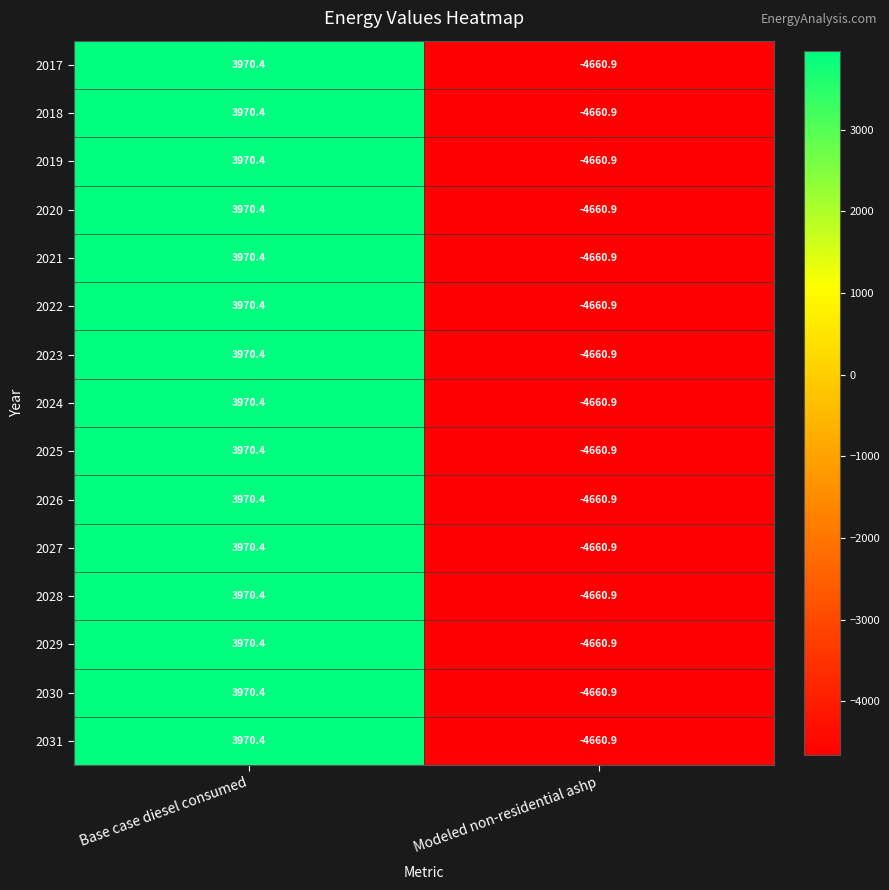

What is the sum of the 2025 values at Modeled non-residential ashp and Base case diesel consumed?

-690.5